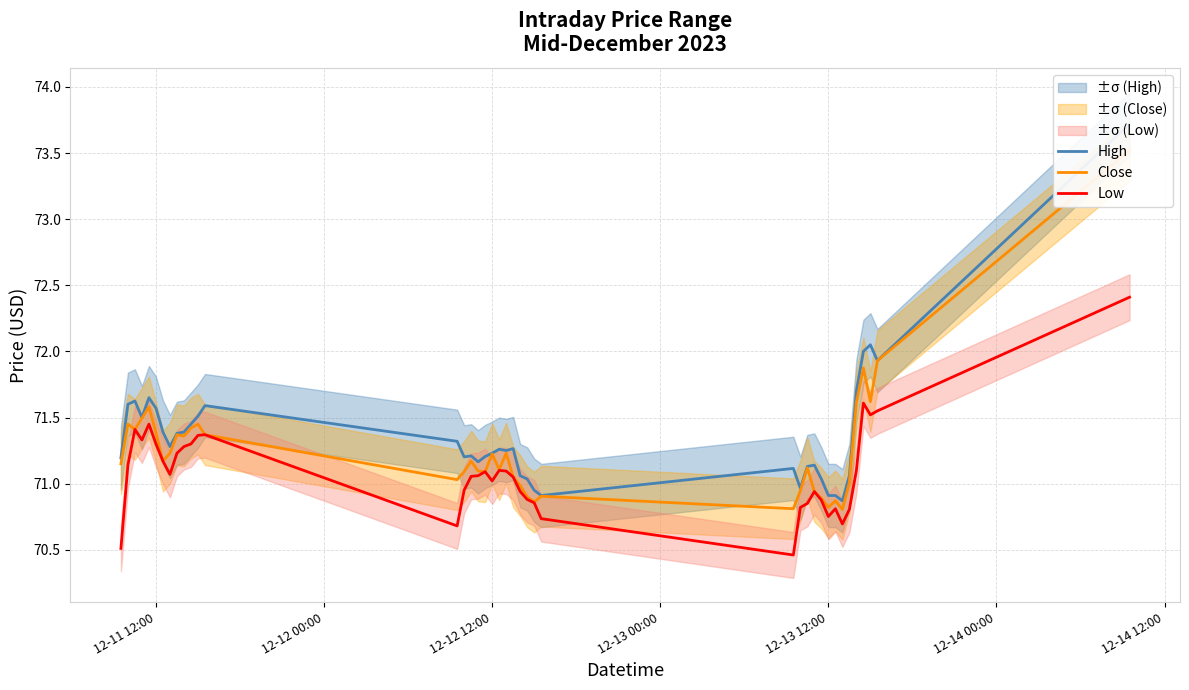

What is the minimum value for Low?

70.5